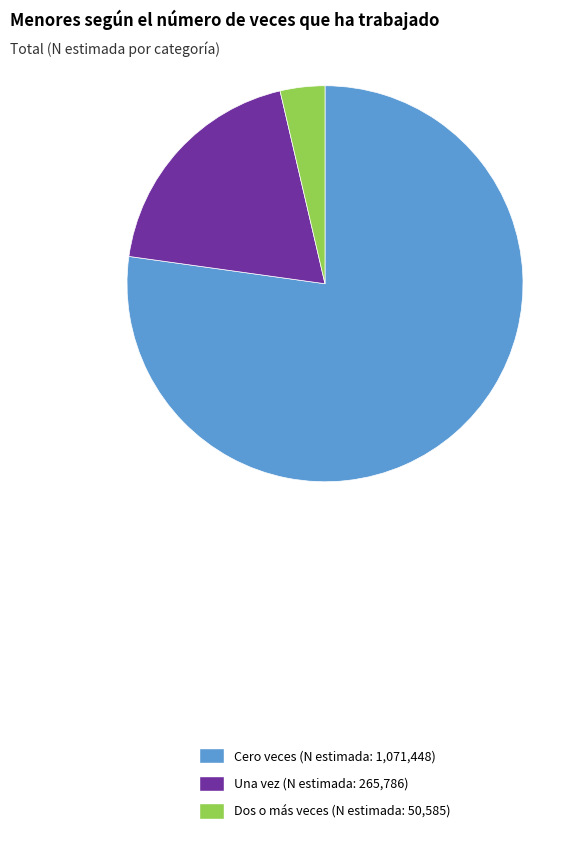

What is the smallest slice in the pie chart?

Dos o más veces (N estimada: 50,585)